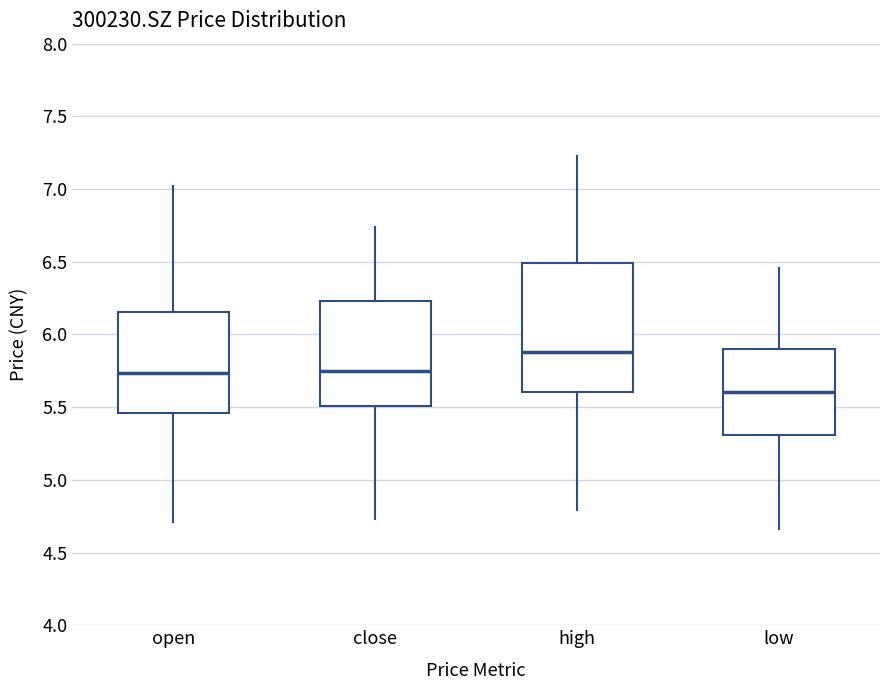

Which box is the tallest, from its lower edge to its upper edge?

high